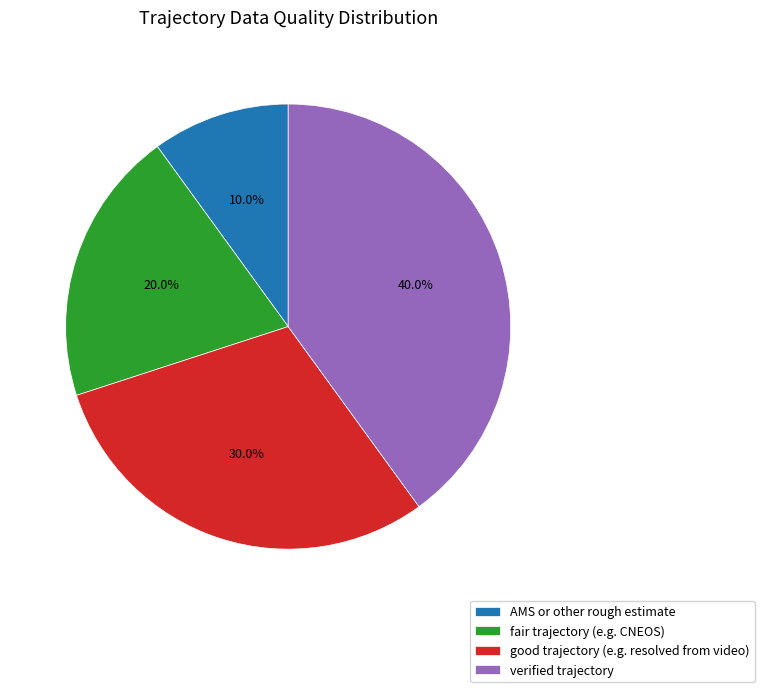

Between good trajectory (e.g. resolved from video) and fair trajectory (e.g. CNEOS), which is larger?

good trajectory (e.g. resolved from video)